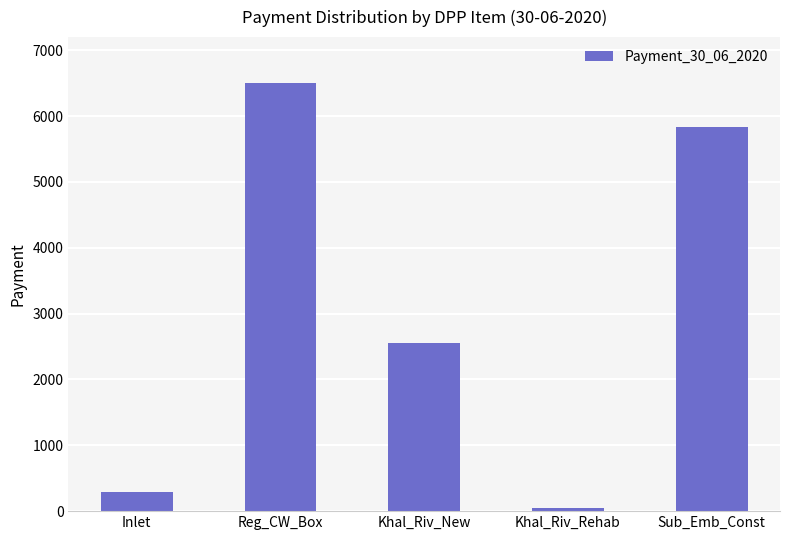

What is the approximate value at Khal_Riv_Rehab?

51.1